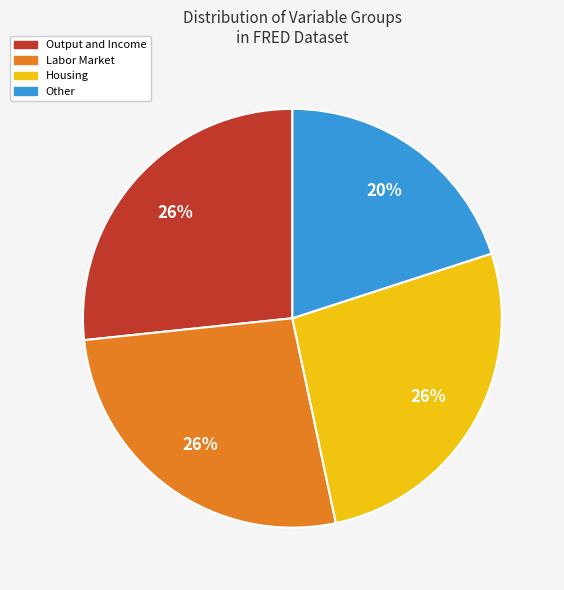

How much of the chart is everything except Output and Income?

73.3%